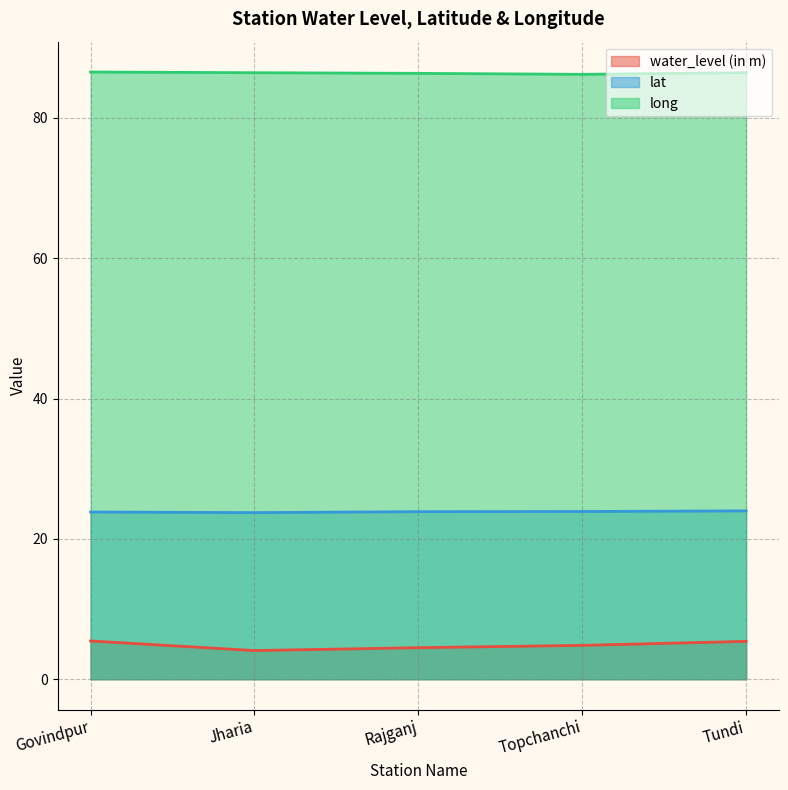

Which series has the largest range (max minus min)?

water_level (in m)